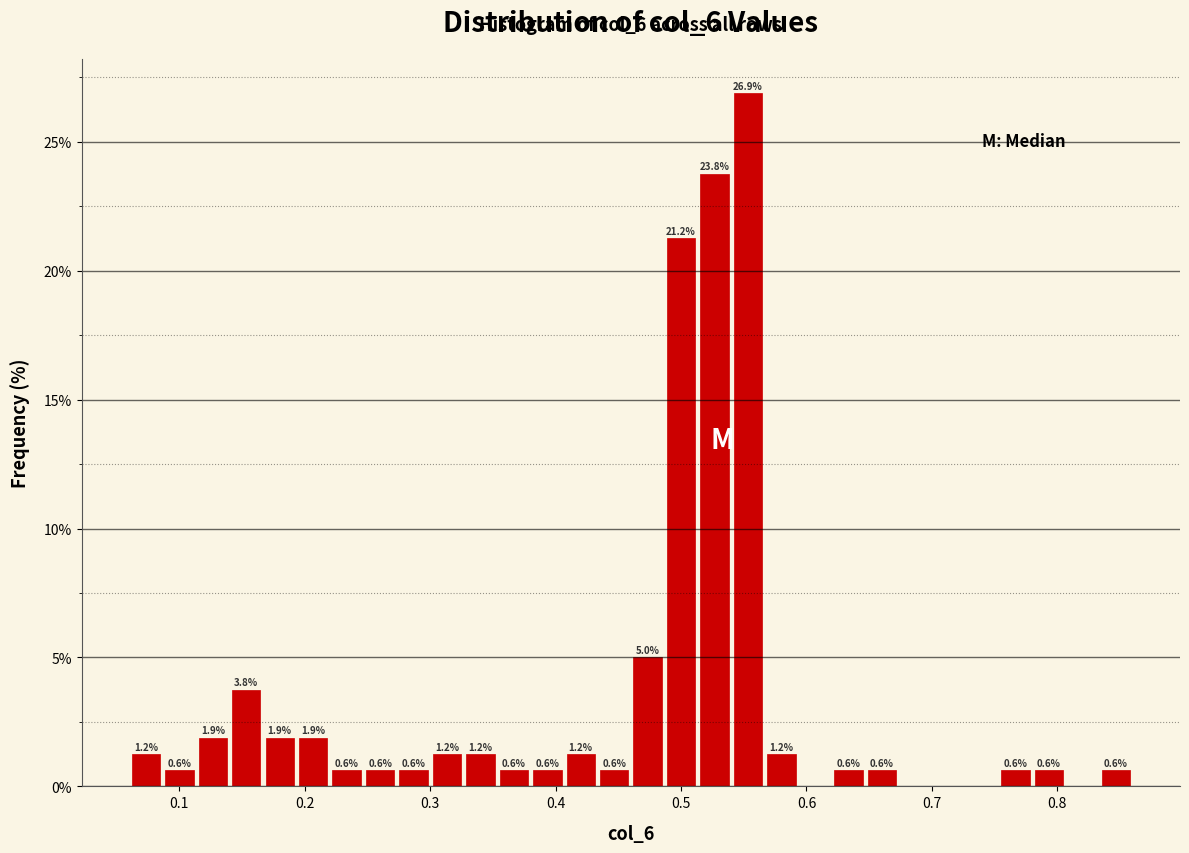

Read against the x-axis, roughly where is the centre of the tallest bar?

0.55